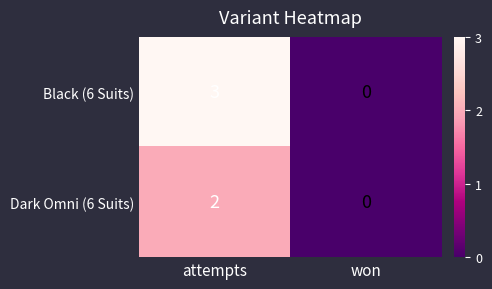

How many distinct data groups are displayed?

2